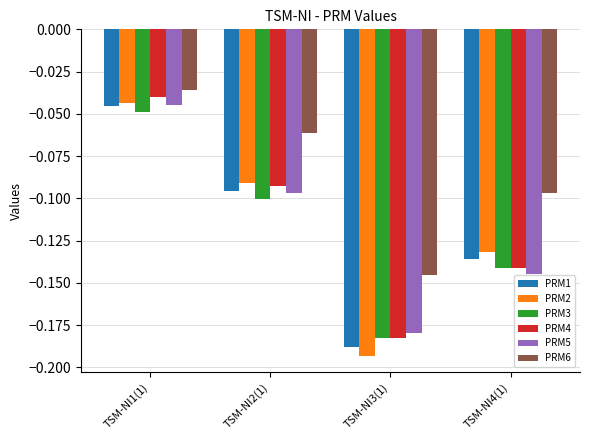

Rank the categories by PRM3 value from lowest to highest.

TSM-NI3(1), TSM-NI4(1), TSM-NI2(1), TSM-NI1(1)